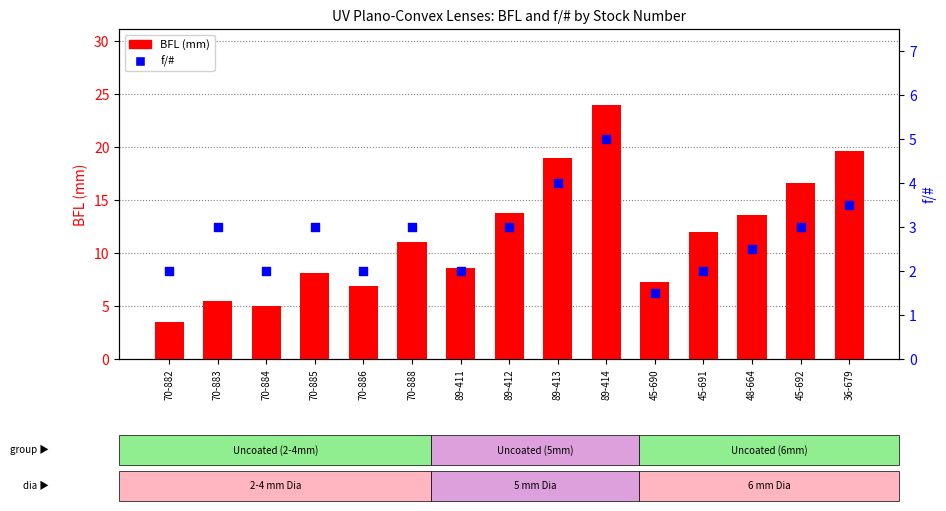

Which series has the largest Y range (max minus min)?

BFL (mm)